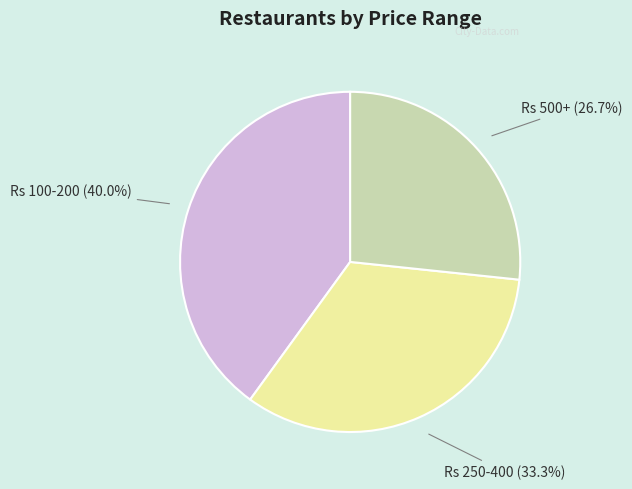

How many segments does this pie chart have?

3